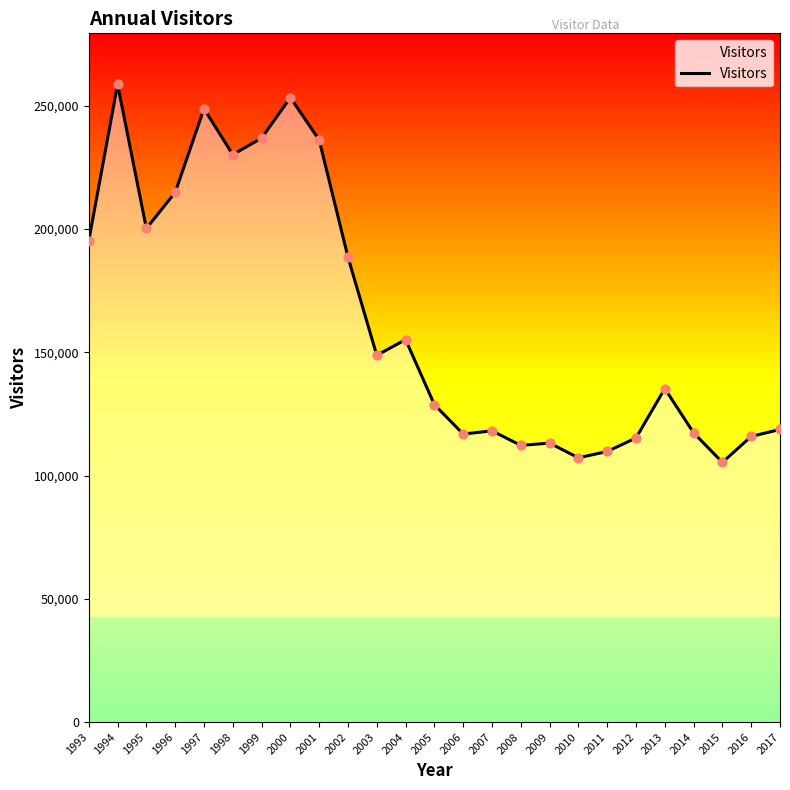

Which has a higher value, 1996 or 2002?

1996